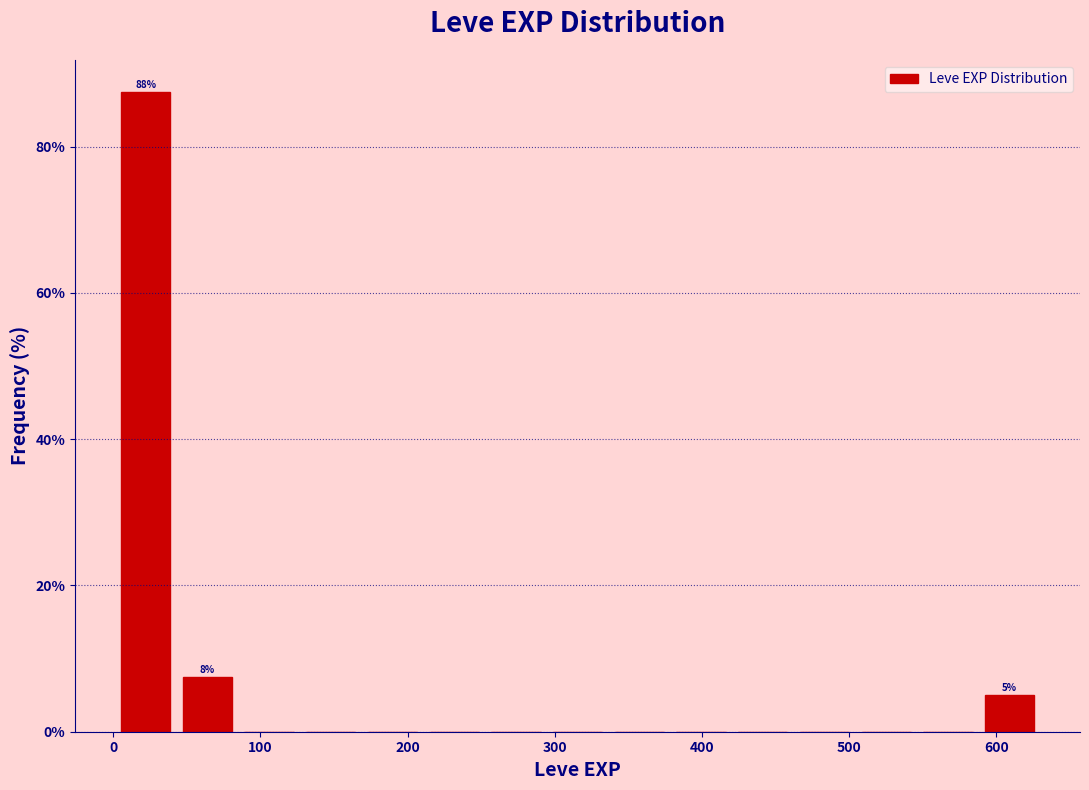

Which range on the x-axis has the tallest bar?

0 to 40